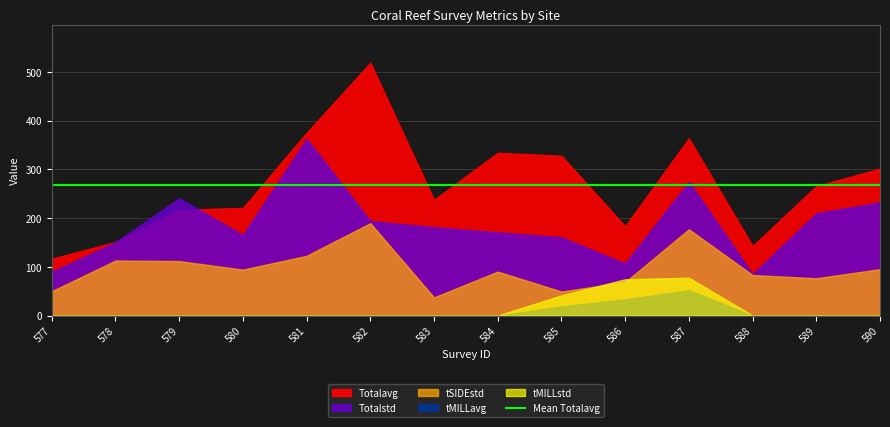

Rank the series by their maximum value, from lowest to highest.

tMILLavg, tMILLstd, tSIDEstd, Totalstd, Totalavg